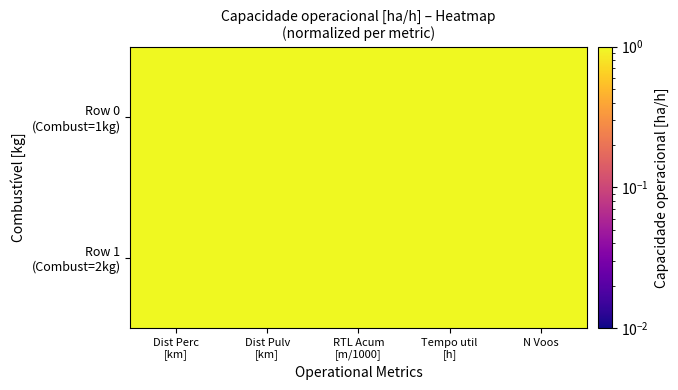

List the series in order of their peak value, highest first.

Row 0 (Combust=1kg), Row 1 (Combust=2kg)